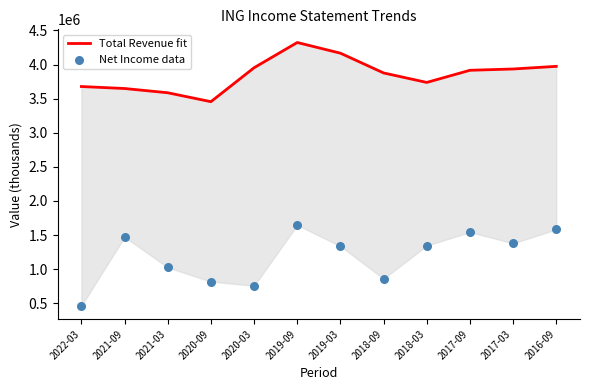

At how many categories does at least one series exceed 987022?

12